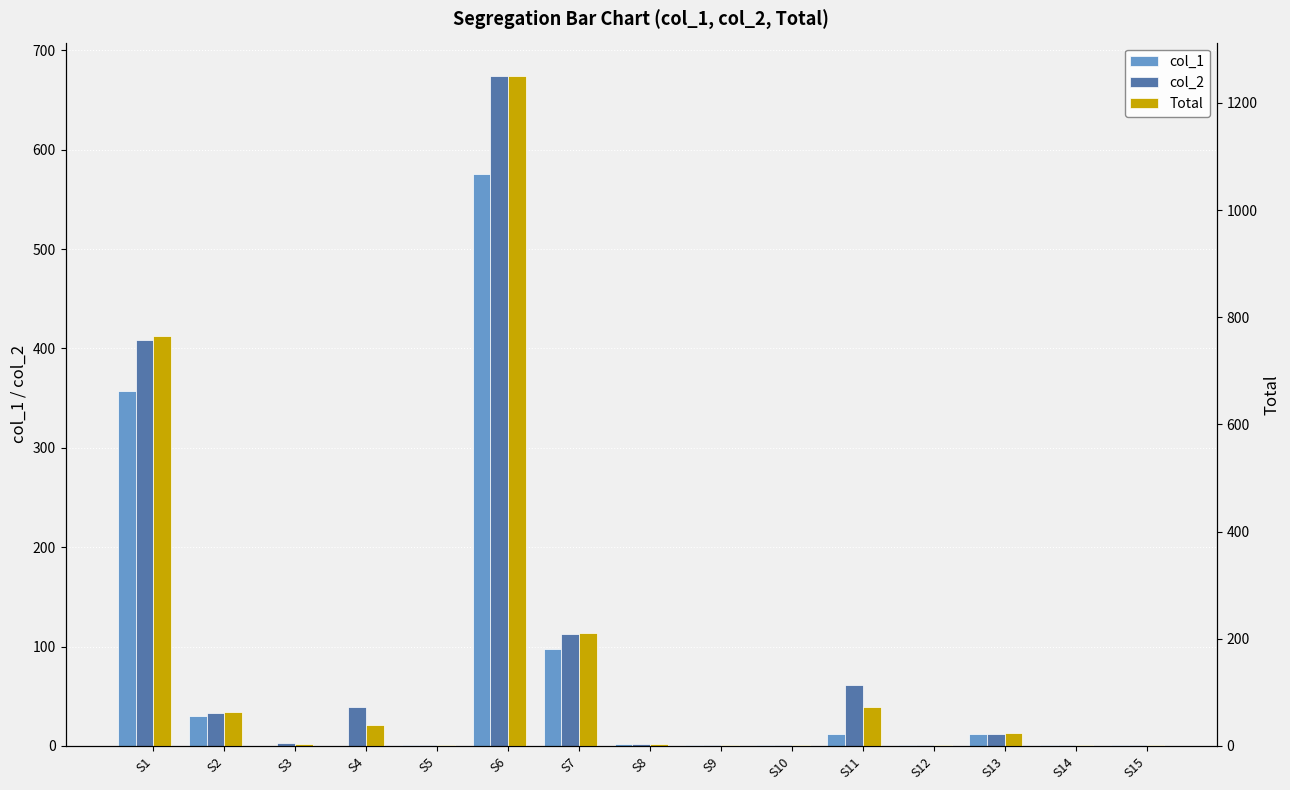

Which has a higher value, S10 or S2?

S2